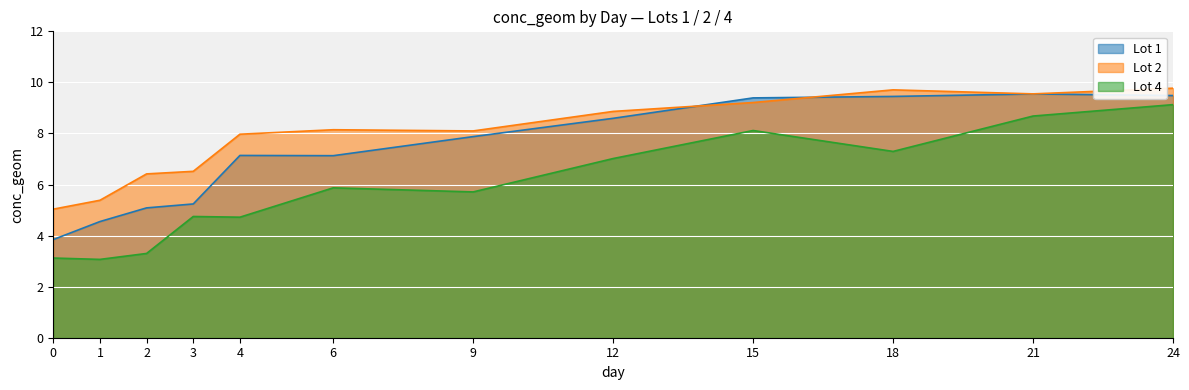

Which category has the lowest value across all series?

1